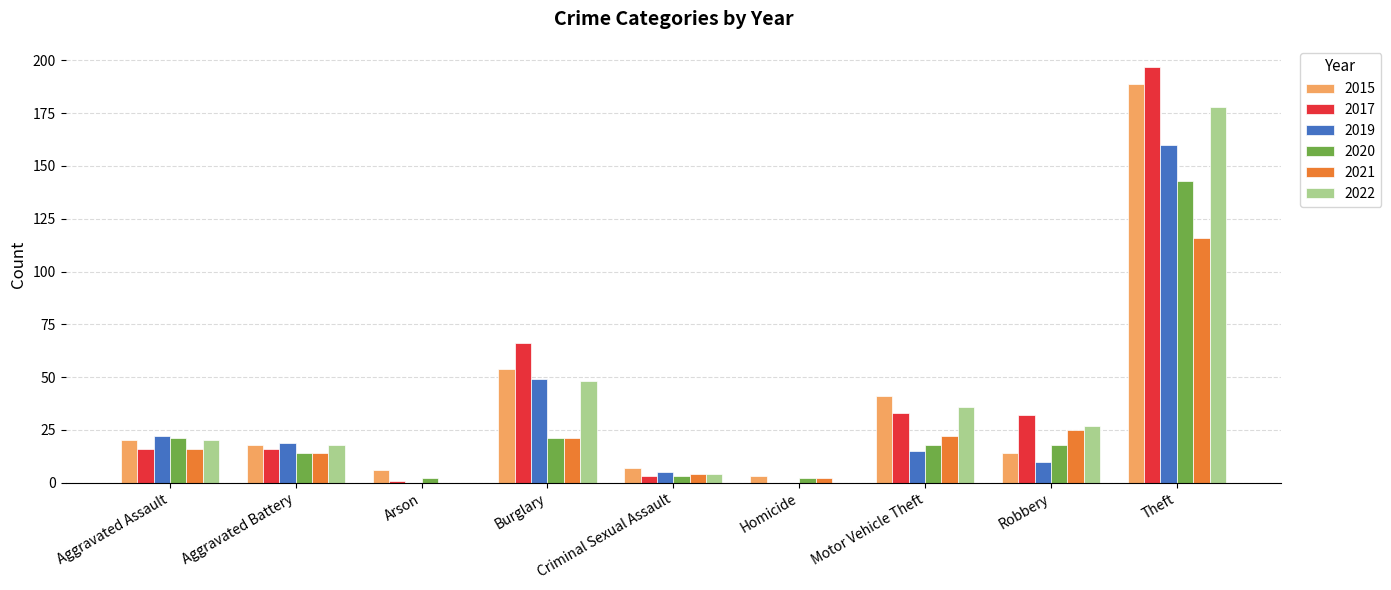

Is the value of 2019 at Burglary greater than the value of 2020 at Aggravated Battery?

Yes